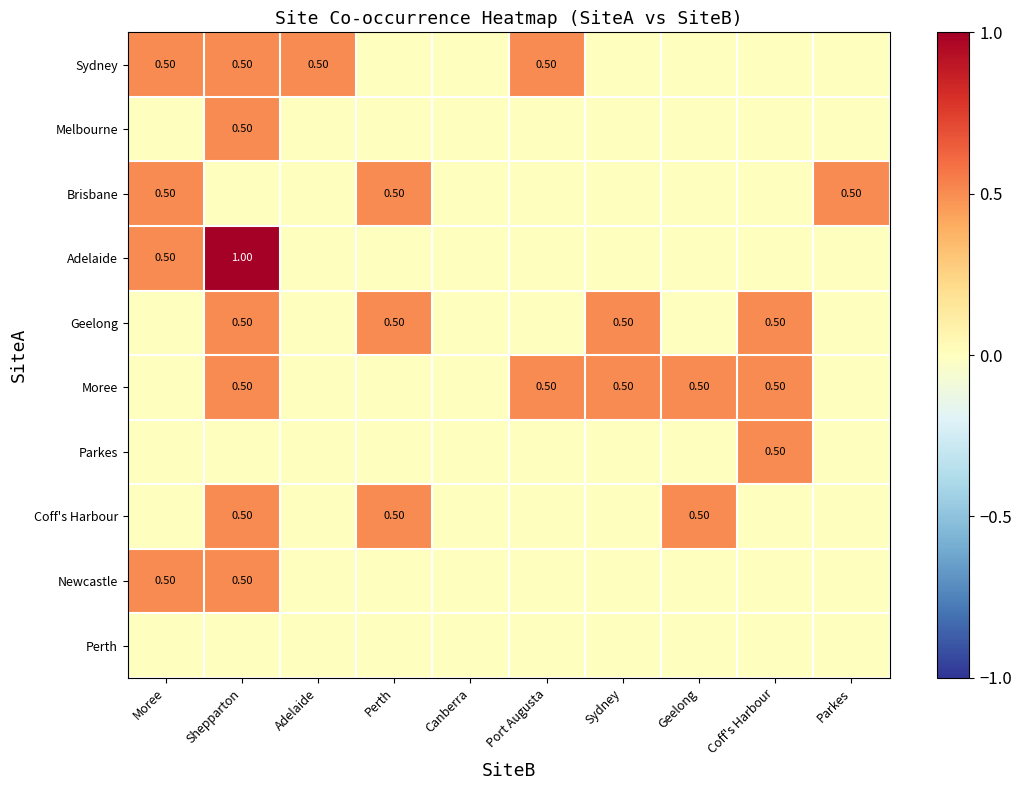

At how many categories does at least one series exceed 0?

9